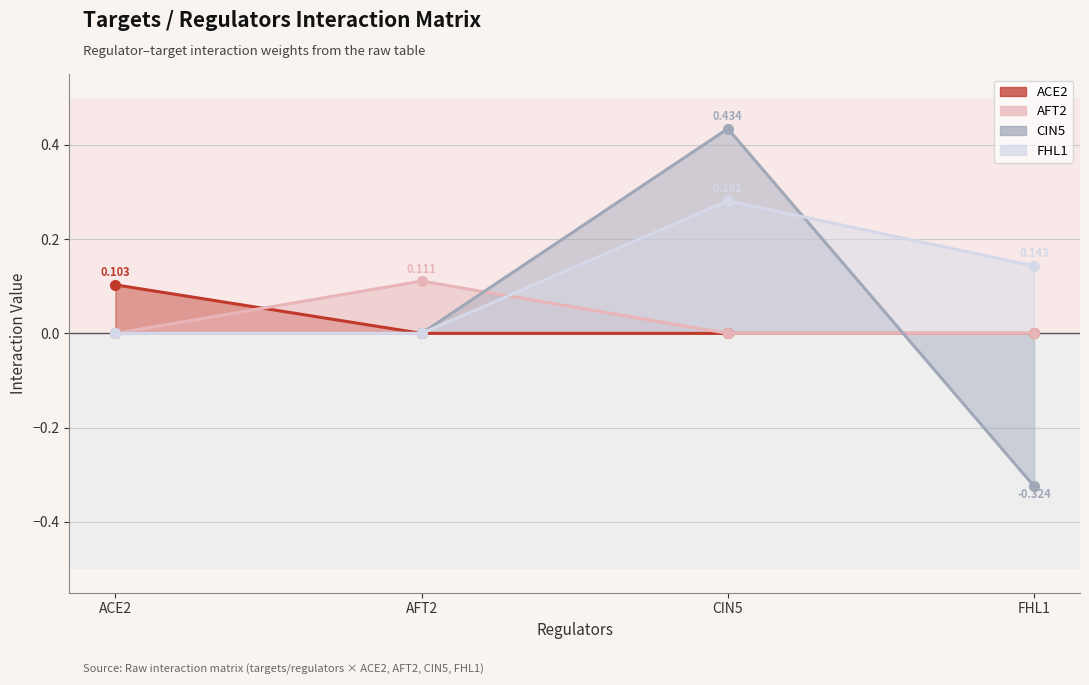

At how many categories does at least one series exceed 0?

4